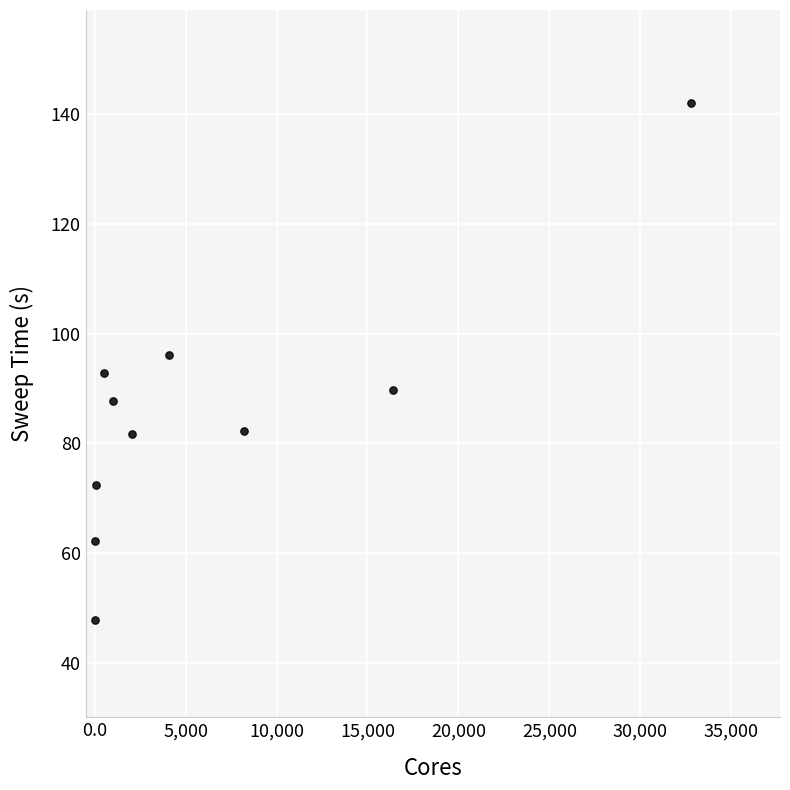

What is the average X value?

6509.7